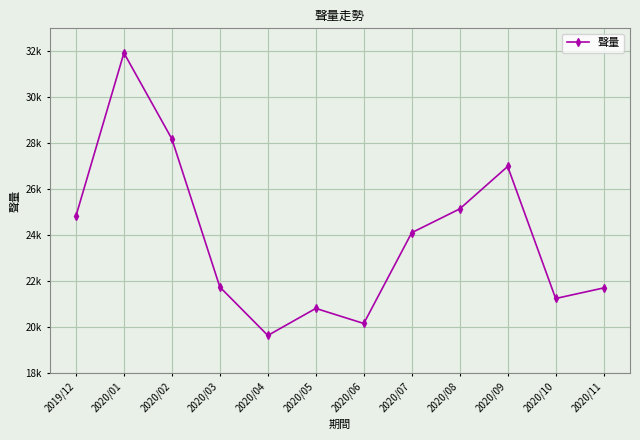

Is this an area chart (filled region under the line)?

No